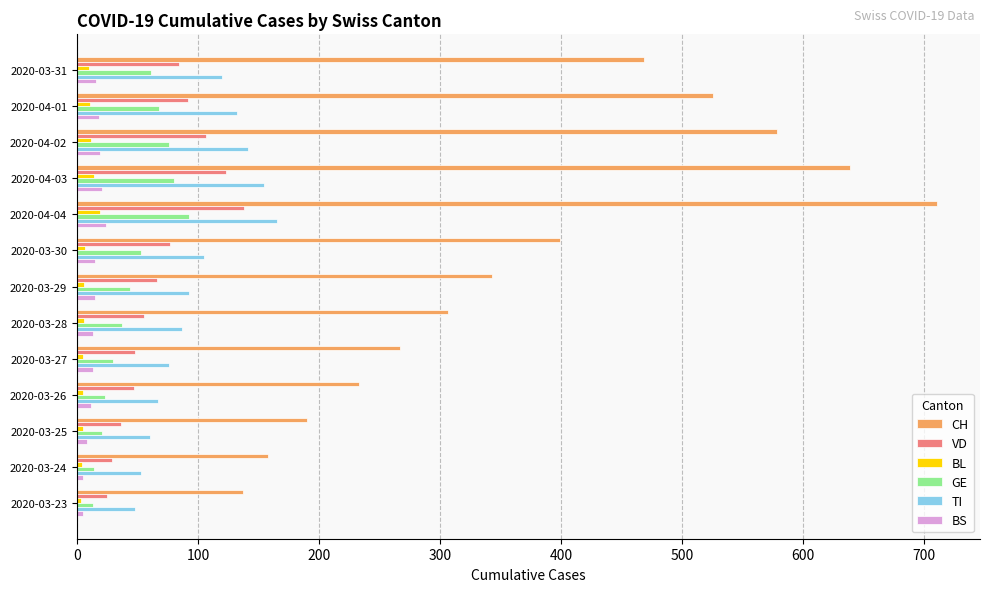

Which series has the widest spread of values?

CH